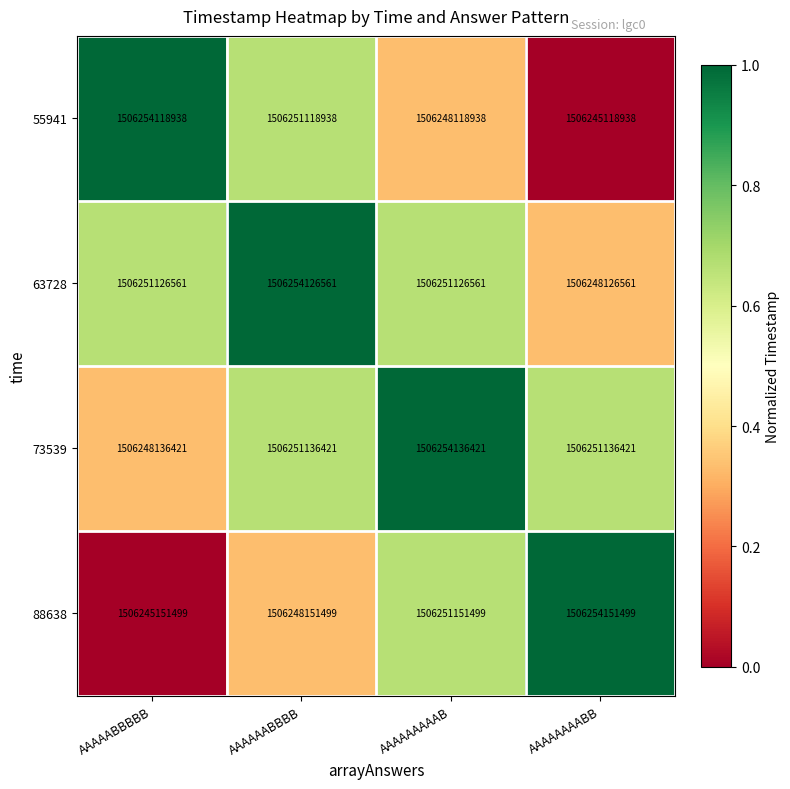

At AAAAAAAAAB, list the series in order from smallest to largest.

55941, 63728, 88638, 73539